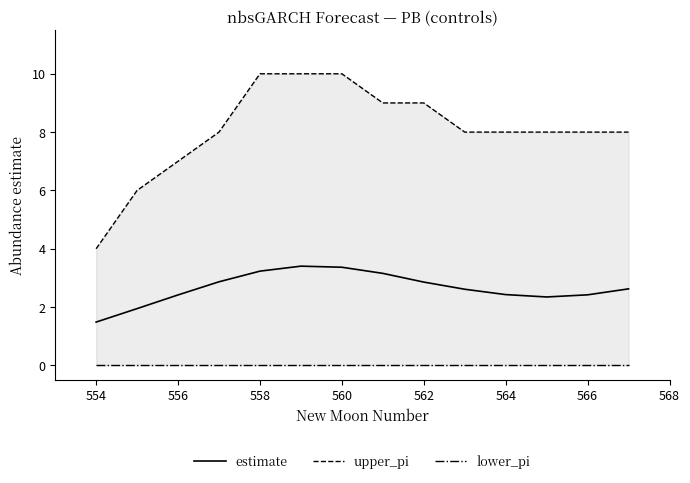

True or false: estimate has a value of 2.2 at 558.

False